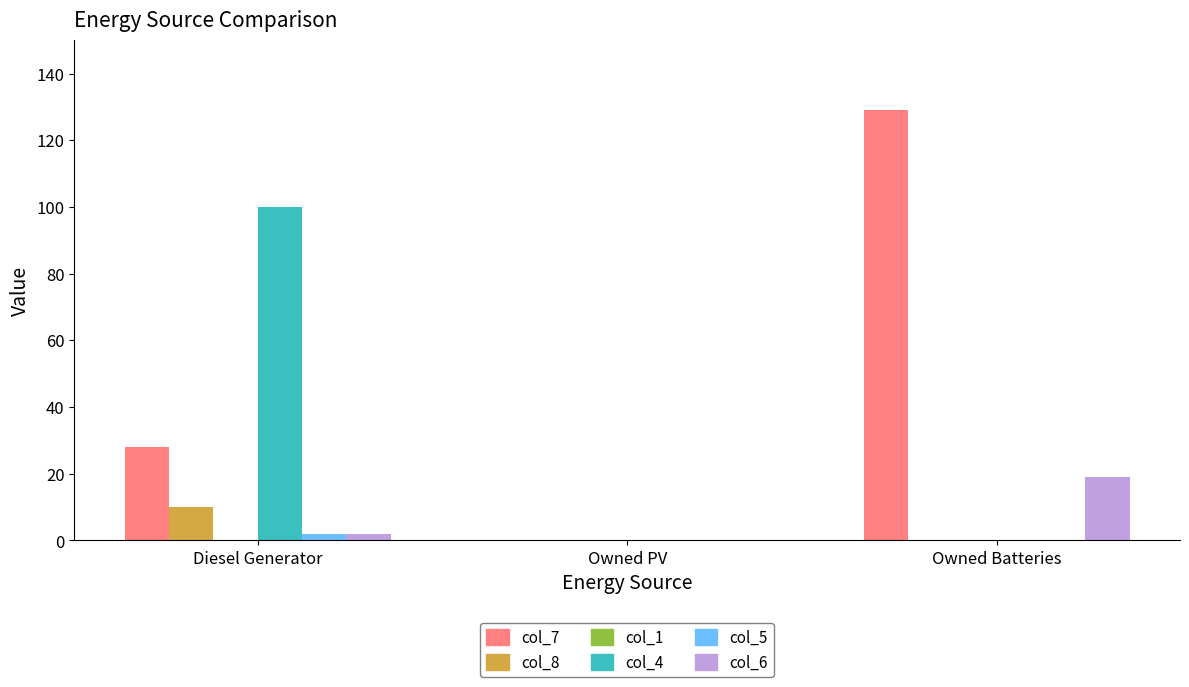

Is it true that col_4 equals 0 at Owned Batteries?

True